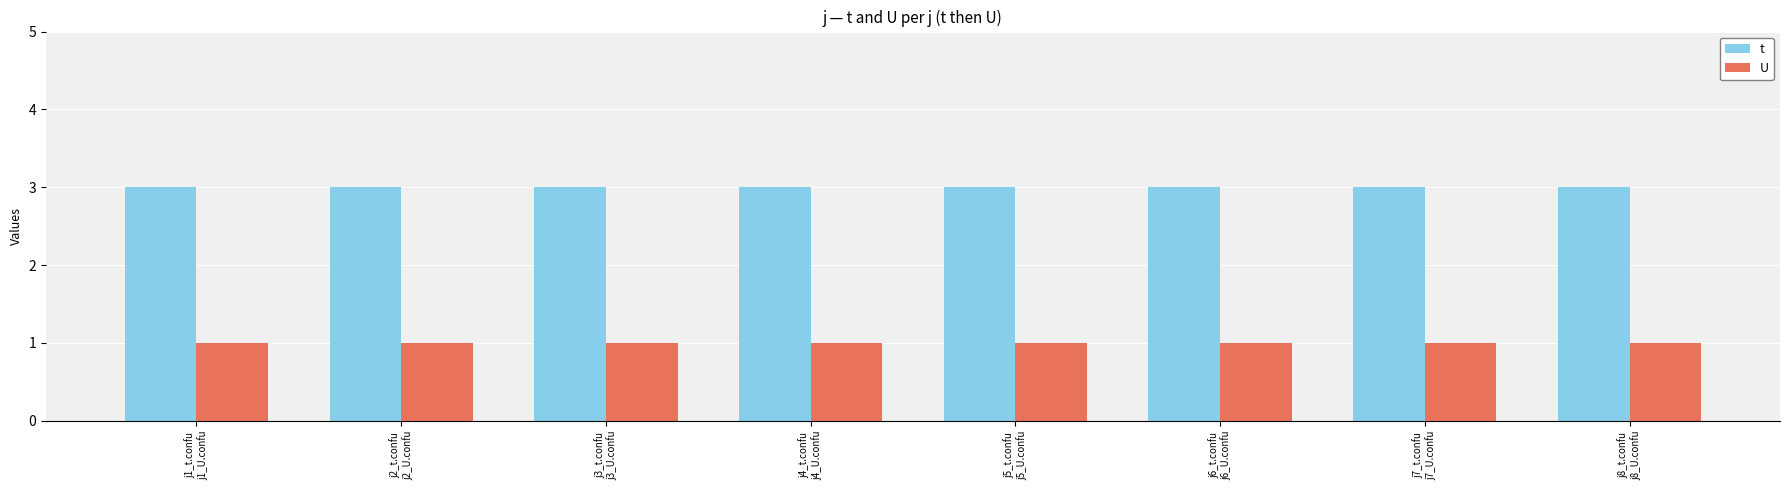

Is it true that t equals 1 at j5_t.confu
j5_U.confu?

False